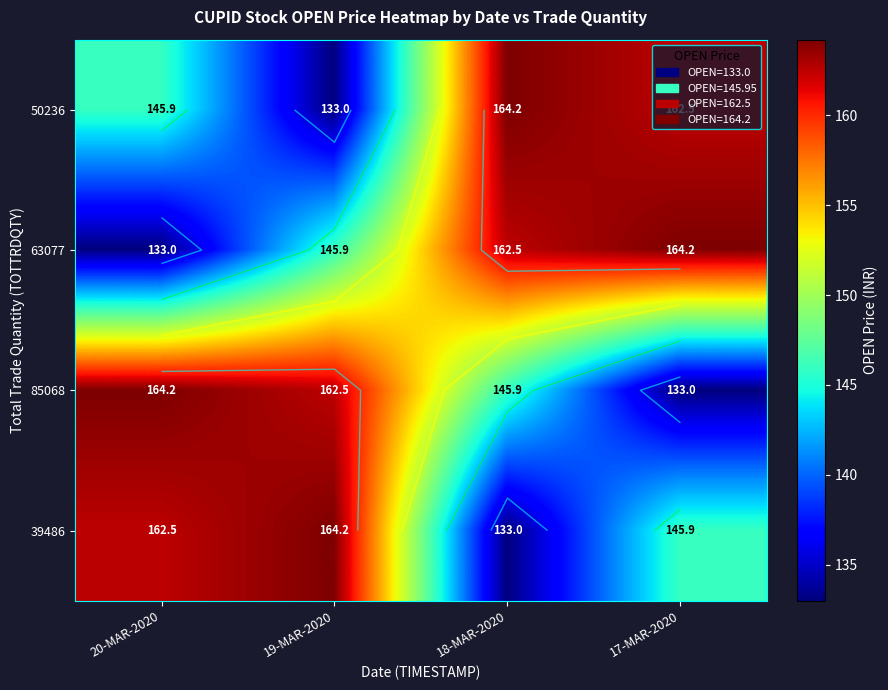

What is the minimum value shown in the chart?

133.0